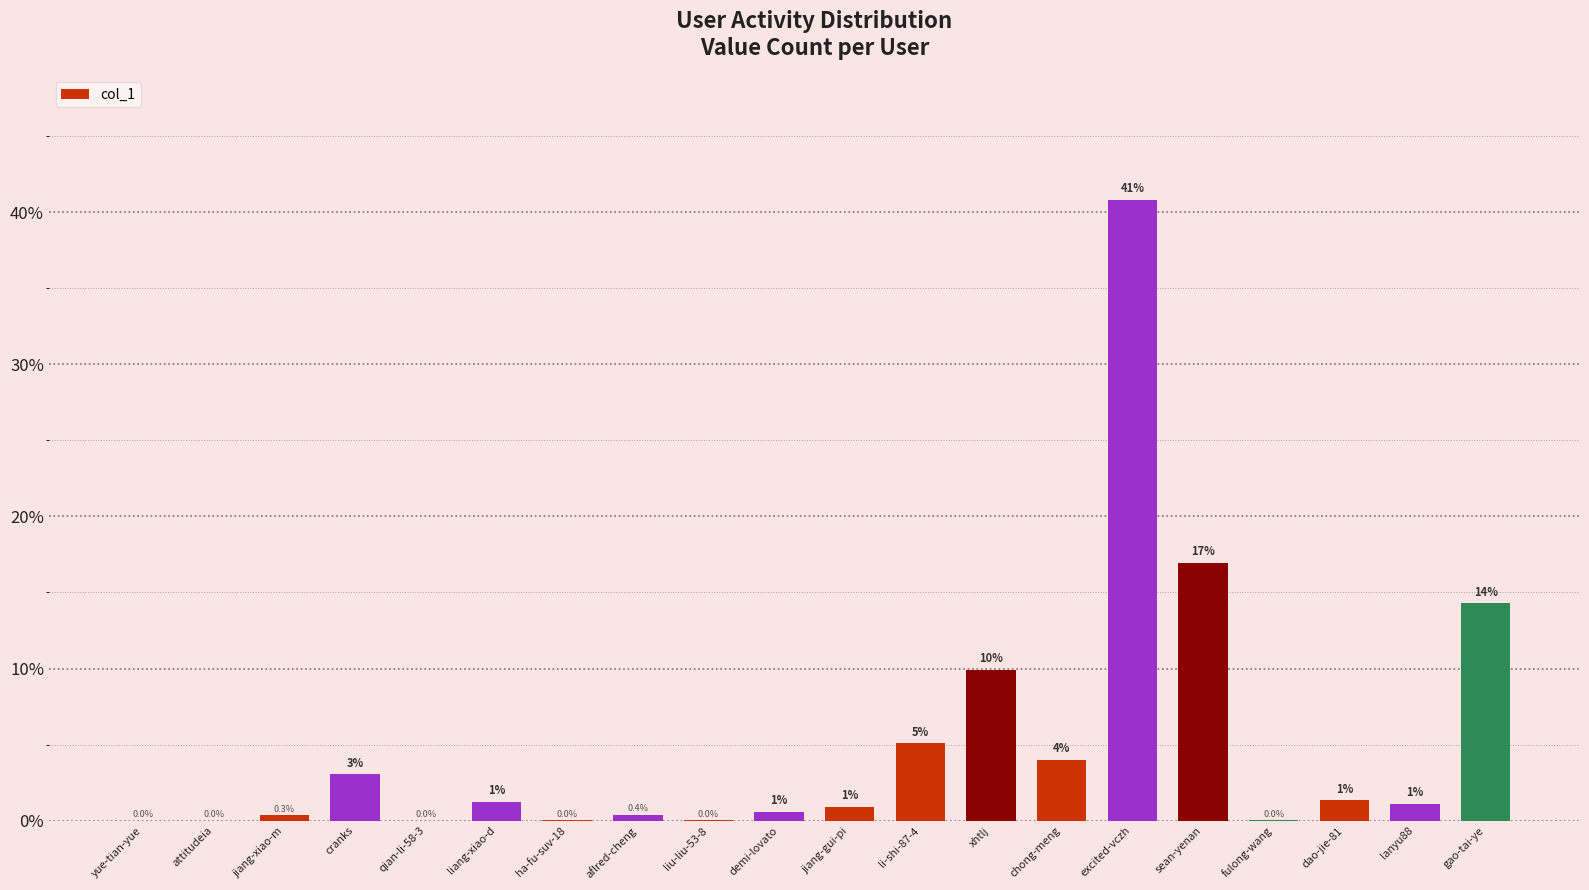

What is the change in value from cranks to ha-fu-suv-18?

-3.0